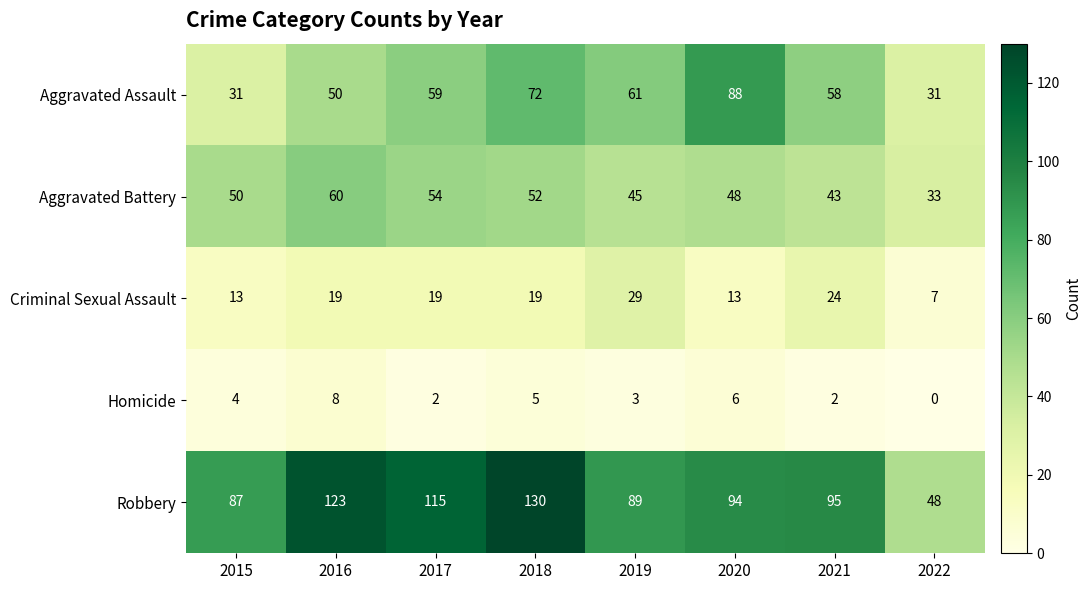

What is the difference between the maximum and minimum values in the Aggravated Assault series?

57